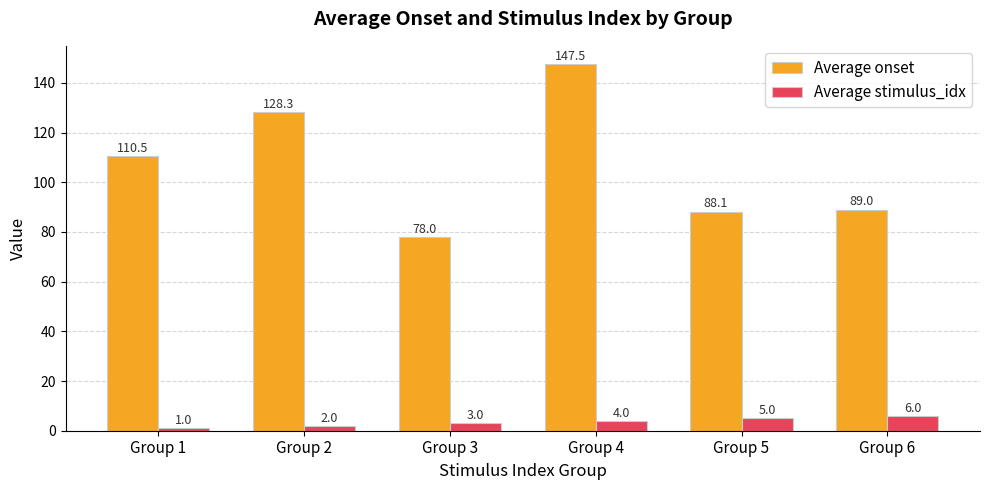

List the labels in order of Average onset value, smallest first.

Group 3, Group 5, Group 6, Group 1, Group 2, Group 4